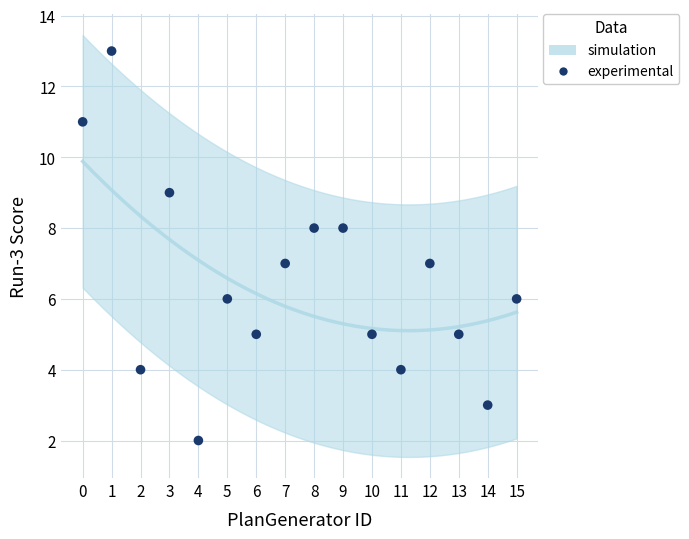

What is the range of Y values (max minus min)?

11